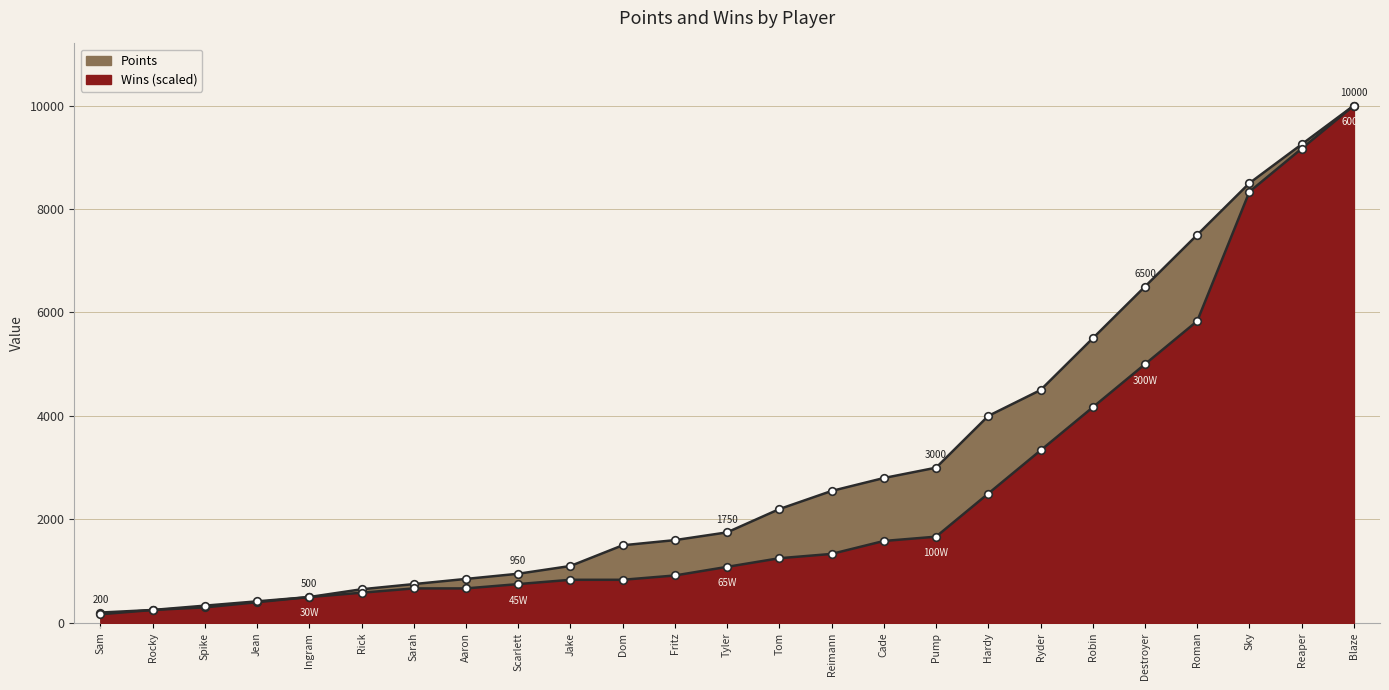

At which category is the sum across all series the highest?

Blaze